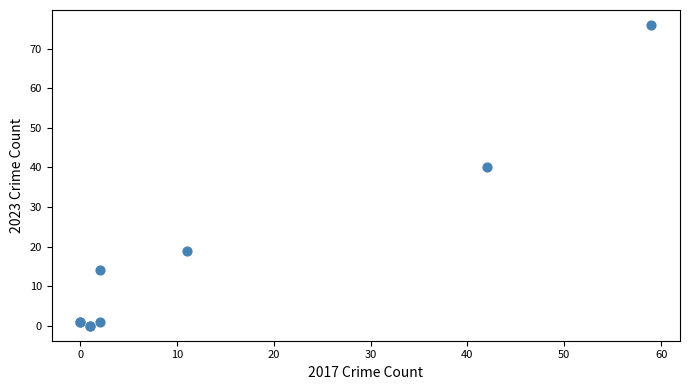

What Y value in the scatter plot is closest to 38?

40